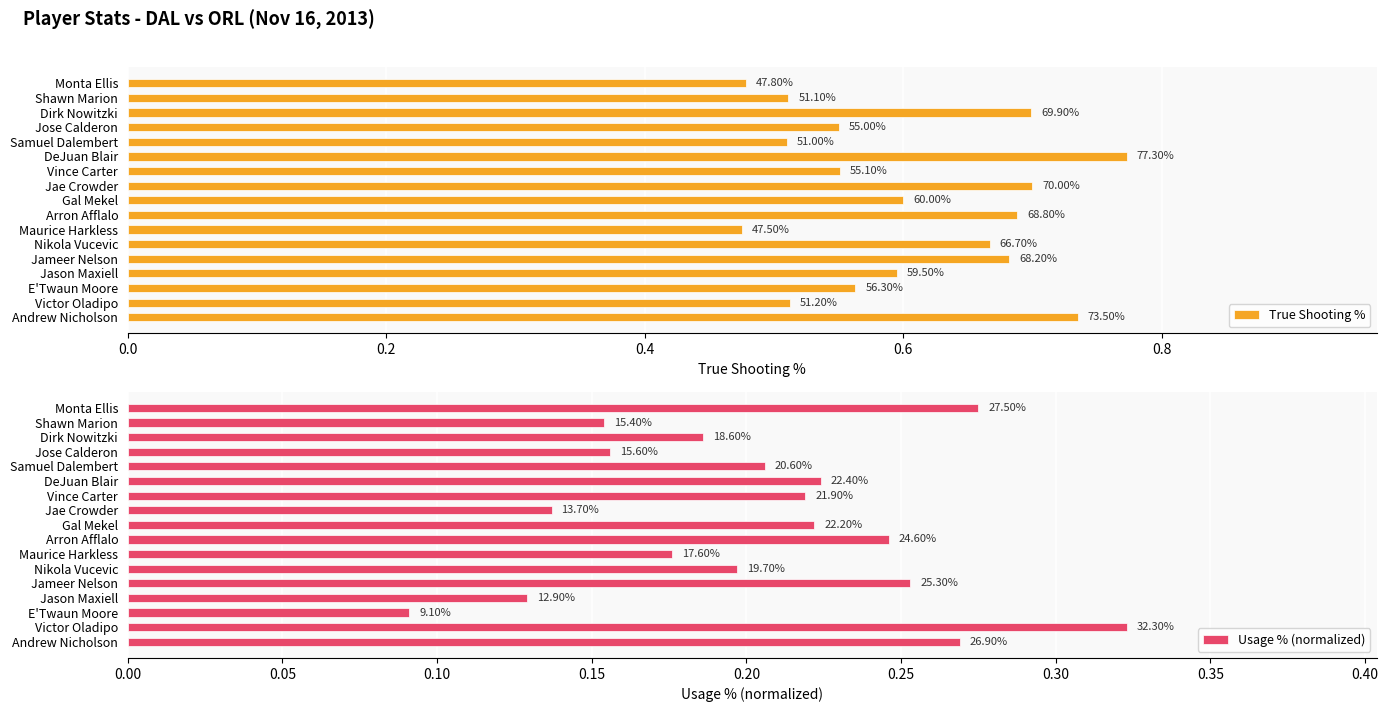

List the series in order of their overall mean, lowest first.

Usage % (normalized), True Shooting %